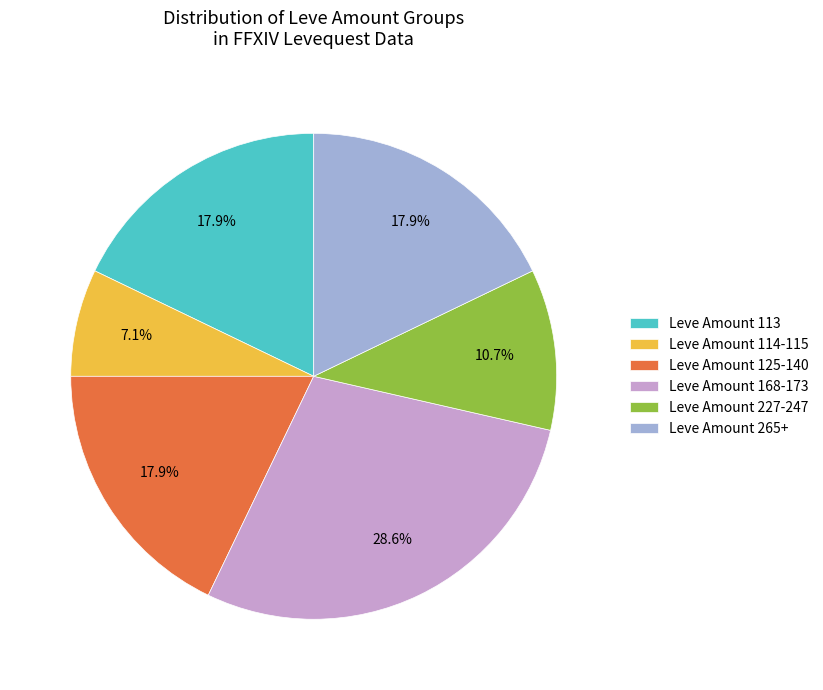

Count the number of slices in the pie.

6